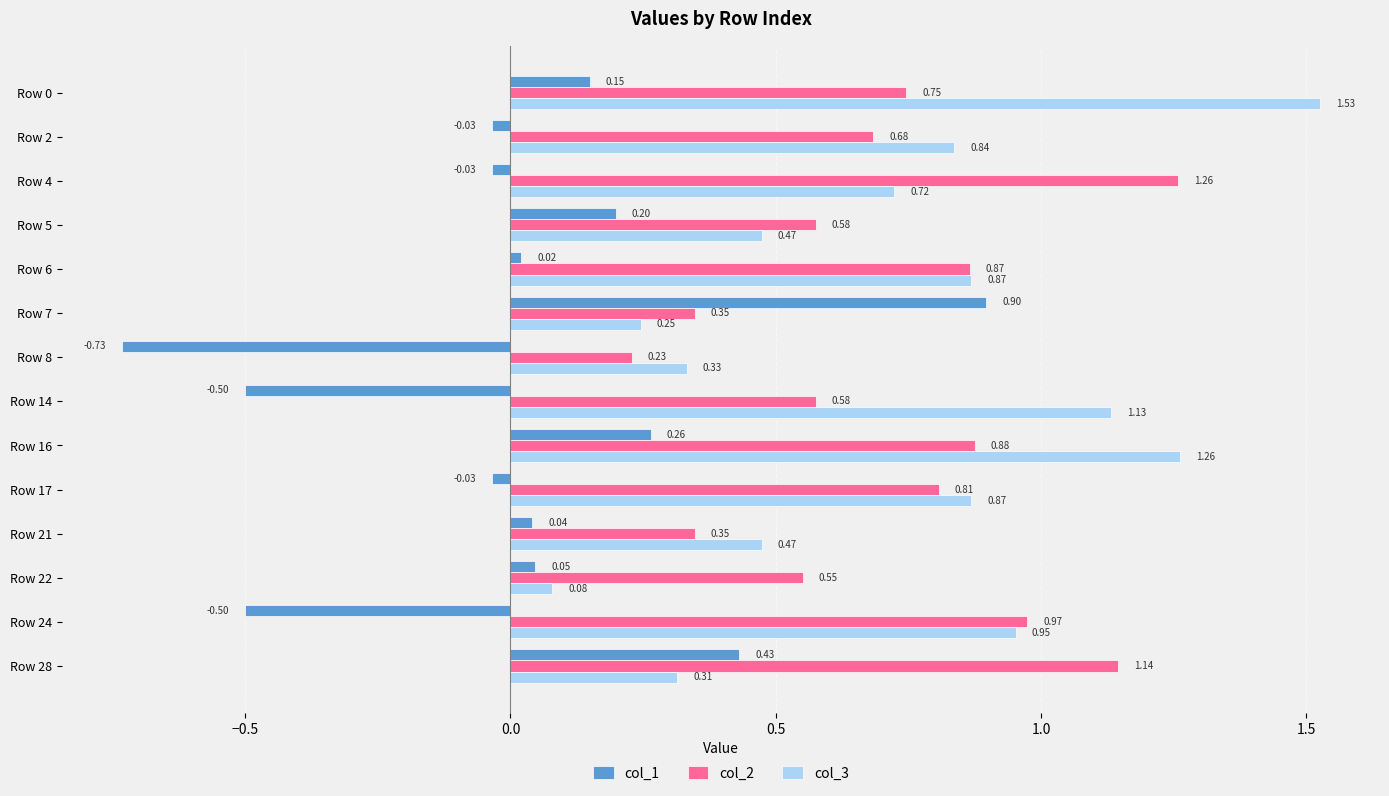

Which series has the largest range (max minus min)?

col_1